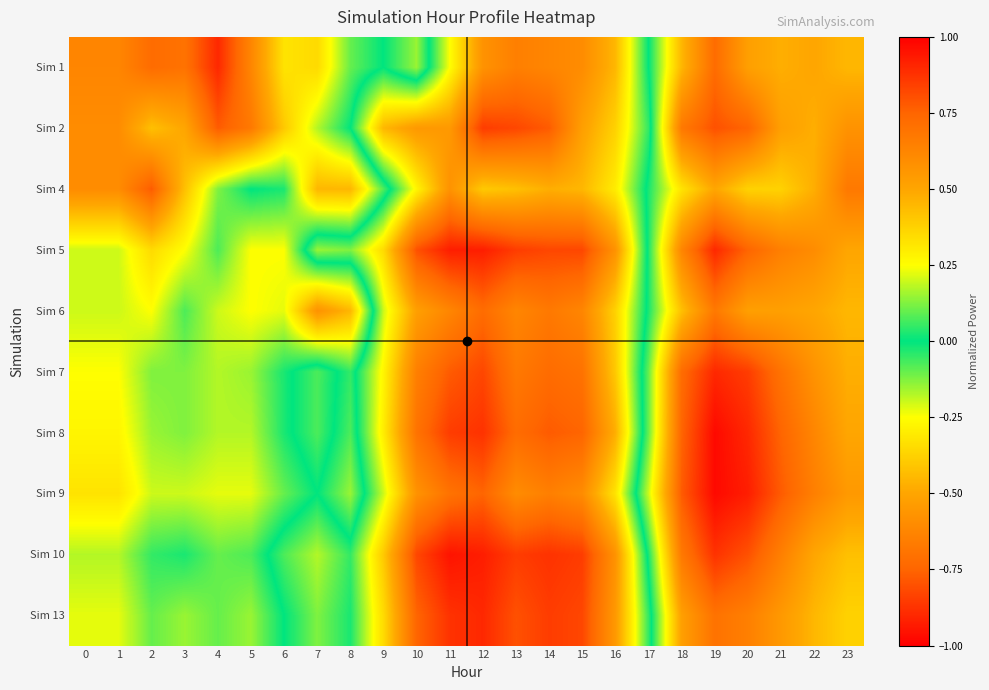

At how many categories does at least one series exceed 0?

18